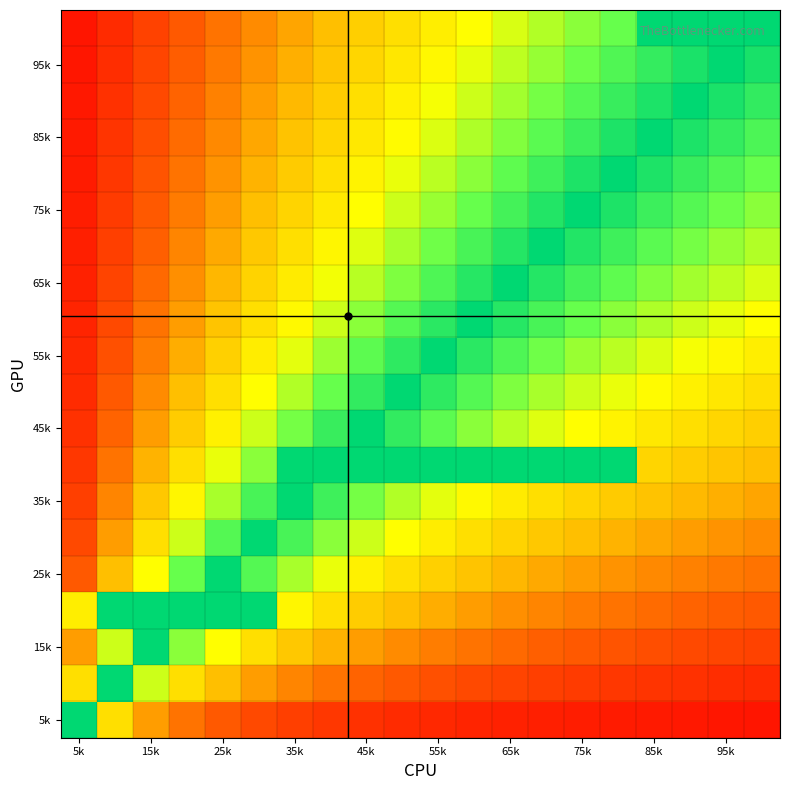

At how many categories does at least one series exceed 0?

20